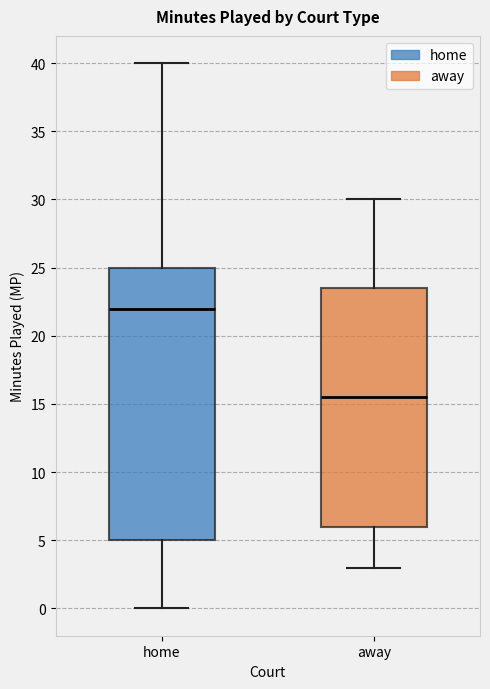

Comparing the boxes themselves (not the whiskers), which one is the tallest?

home